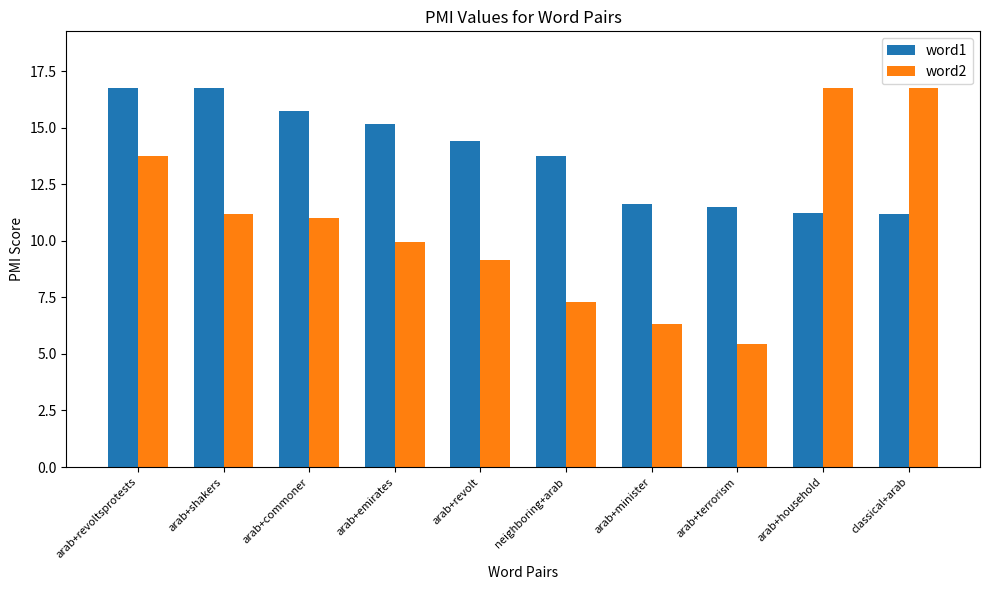

What is the difference between the maximum and second lowest values in the word2 series?

10.4